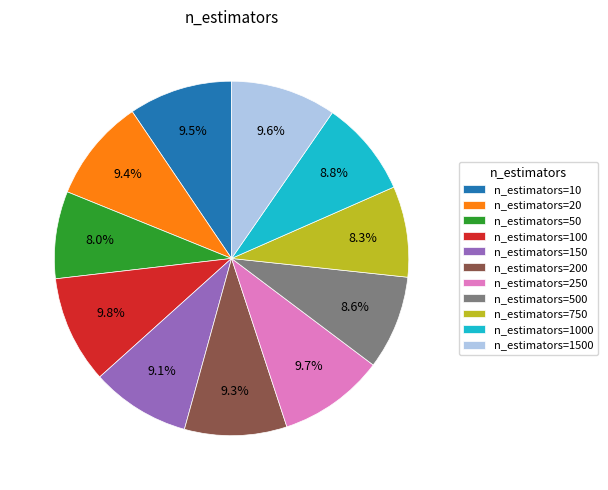

How much of the chart is everything except n_estimators=150?

90.9%